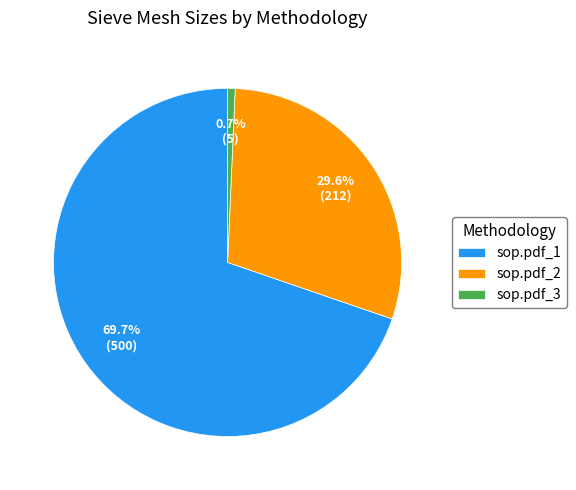

Count the number of slices in the pie.

3